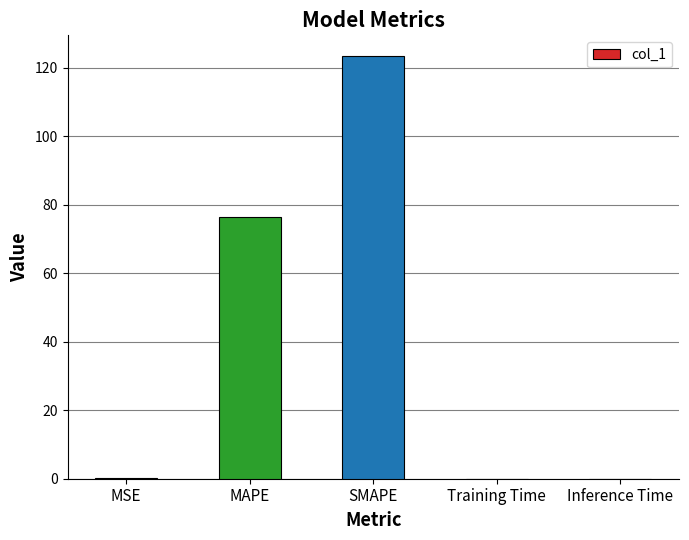

How many series are shown in this chart?

1